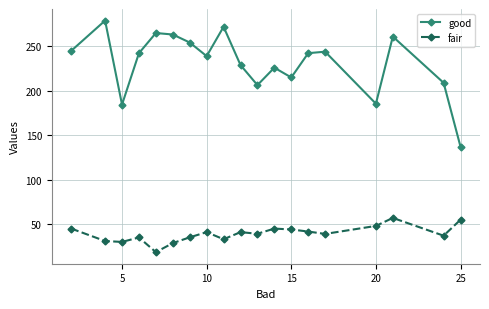

Count the number of data series in this chart.

2